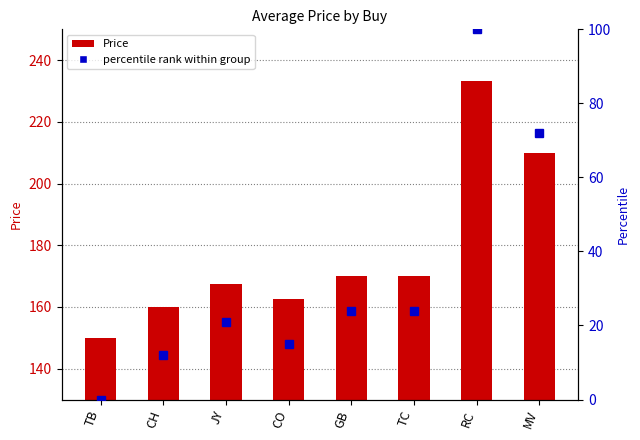

Read the percentile rank within group value at RC.

100.0